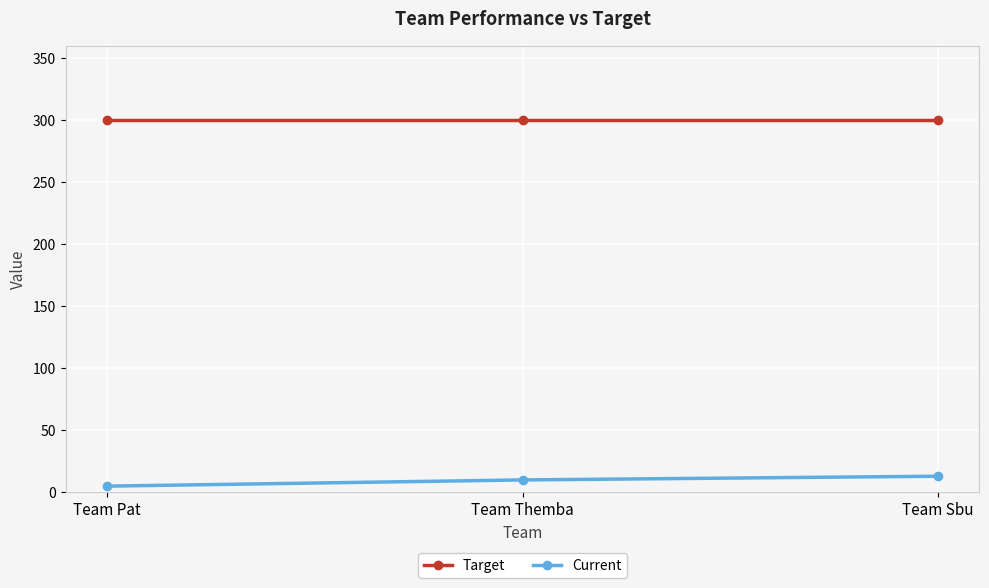

Is the value of Current at Team Themba greater than the value of Target at Team Sbu?

No